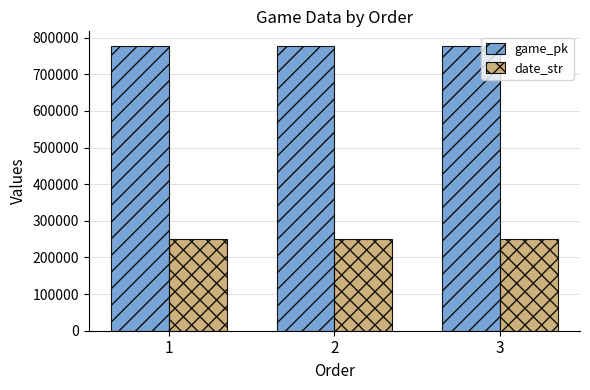

Which series has the largest total across all categories?

game_pk